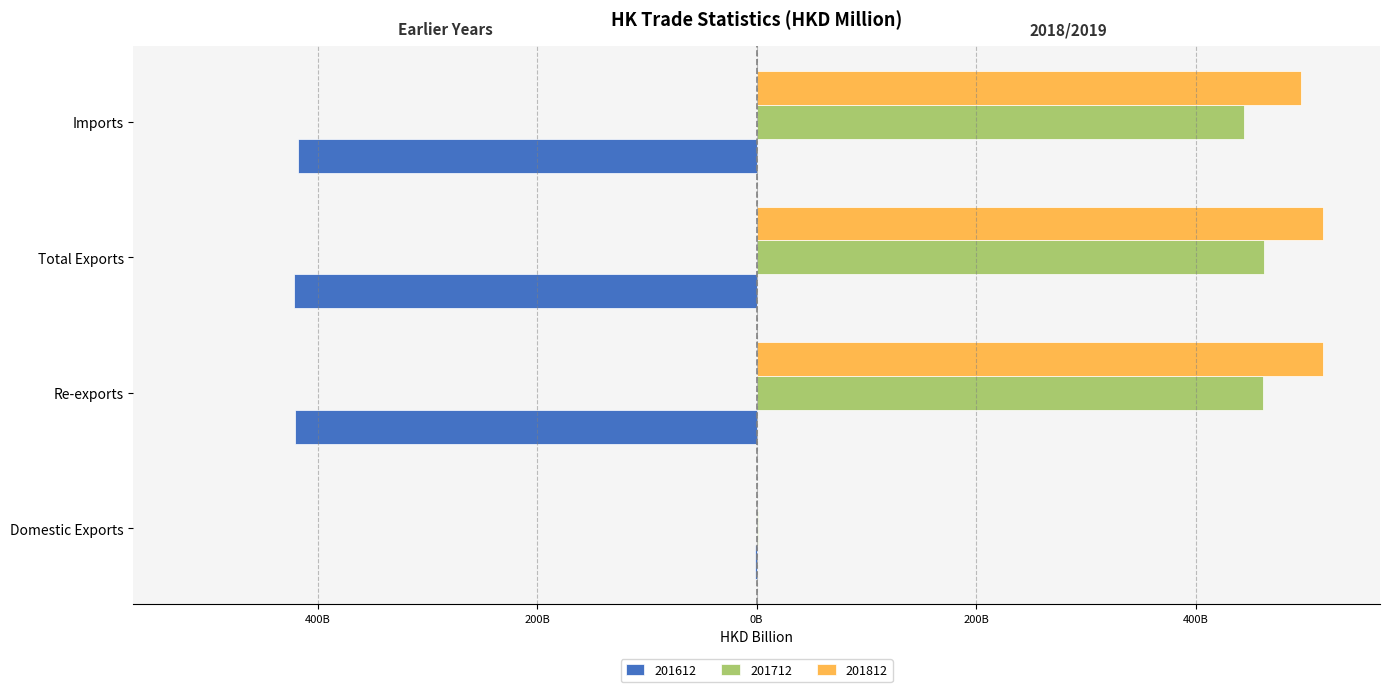

Reading right to left, transcribe all the data shown in this chart.

201612: Imports=-417.7	Total Exports=-421.9	Re-exports=-420.4	Domestic Exports=-1.4
201712: Imports=443.6	Total Exports=462.6	Re-exports=461.6	Domestic Exports=1.0
201812: Imports=495.8	Total Exports=516.3	Re-exports=515.6	Domestic Exports=0.7